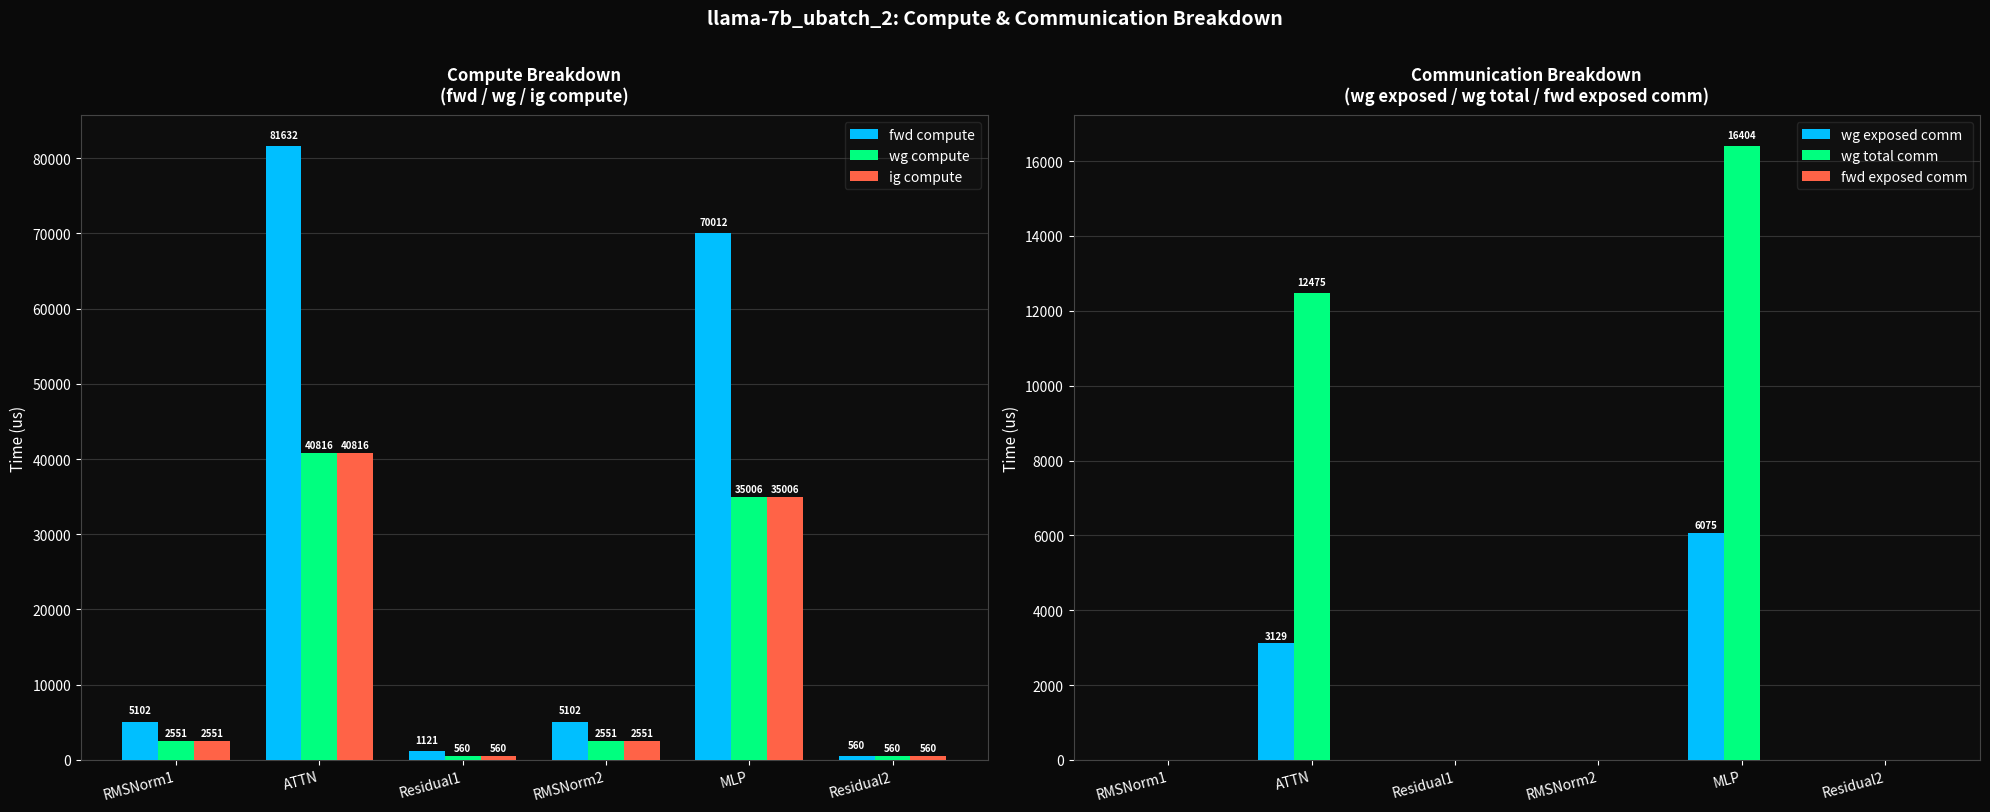

Reading right to left, extract all data points from this chart.

fwd compute: Residual2=560.3	MLP=70012.1	RMSNorm2=5102.0	Residual1=1120.6	ATTN=81631.6	RMSNorm1=5102.0
wg compute: Residual2=560.3	MLP=35006.0	RMSNorm2=2551.0	Residual1=560.3	ATTN=40815.8	RMSNorm1=2551.0
ig compute: Residual2=560.3	MLP=35006.0	RMSNorm2=2551.0	Residual1=560.3	ATTN=40815.8	RMSNorm1=2551.0
wg exposed comm: Residual2=0.0	MLP=6074.8	RMSNorm2=0.0	Residual1=0.0	ATTN=3128.9	RMSNorm1=0.0
wg total comm: Residual2=0.0	MLP=16404.2	RMSNorm2=0.0	Residual1=0.0	ATTN=12474.7	RMSNorm1=0.0
fwd exposed comm: Residual2=0.0	MLP=0.0	RMSNorm2=0.0	Residual1=0.0	ATTN=0.0	RMSNorm1=0.0